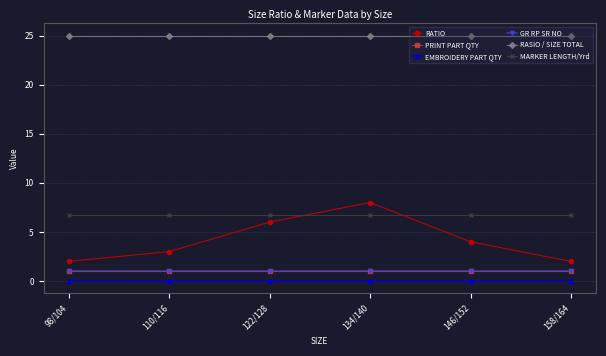

Does the chart have visible grid lines?

Yes